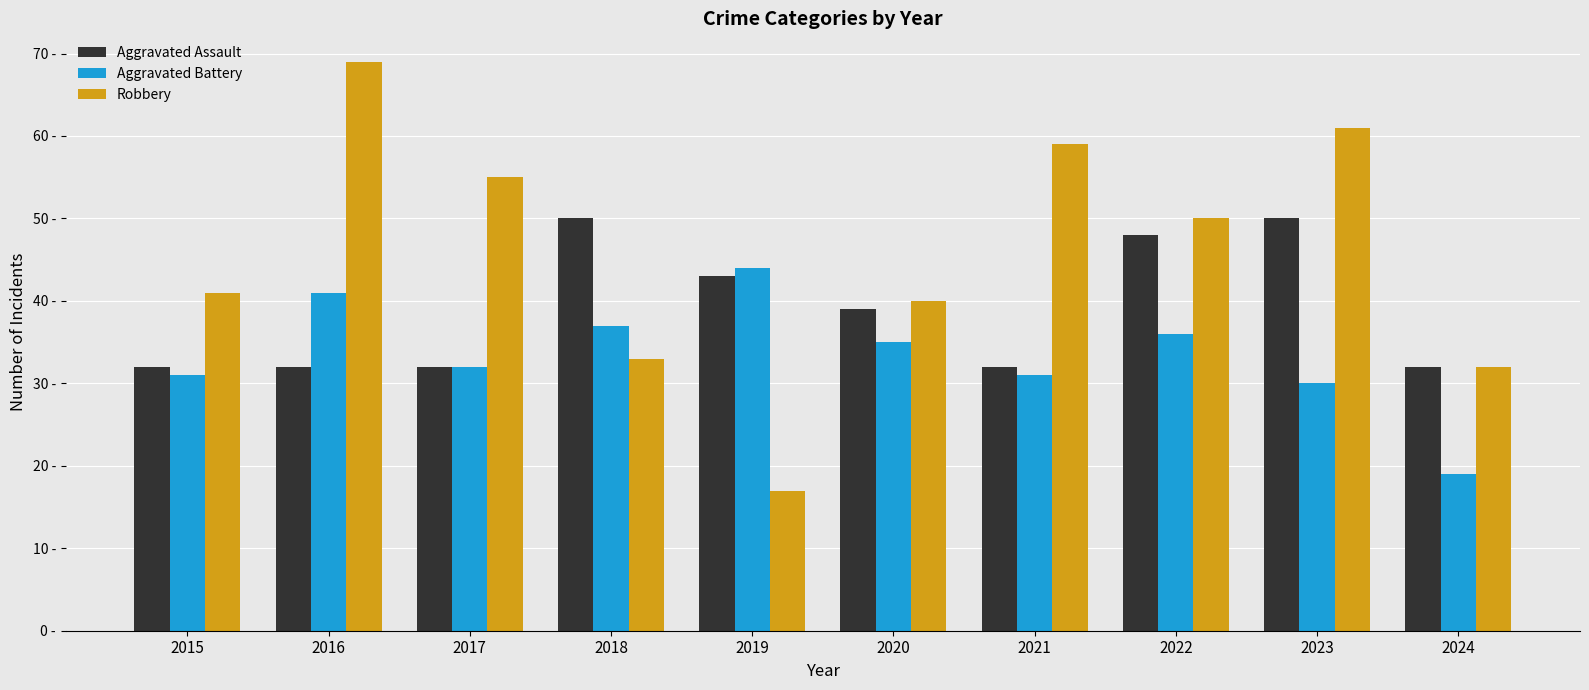

The value of Robbery at 2021 is 26. True or false?

False